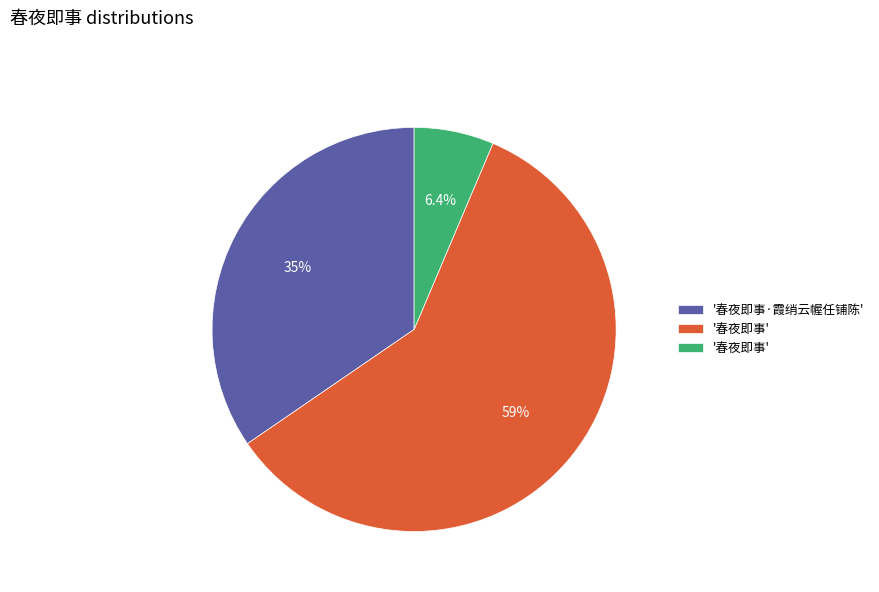

Is there any slice that represents more than half of the pie?

Yes